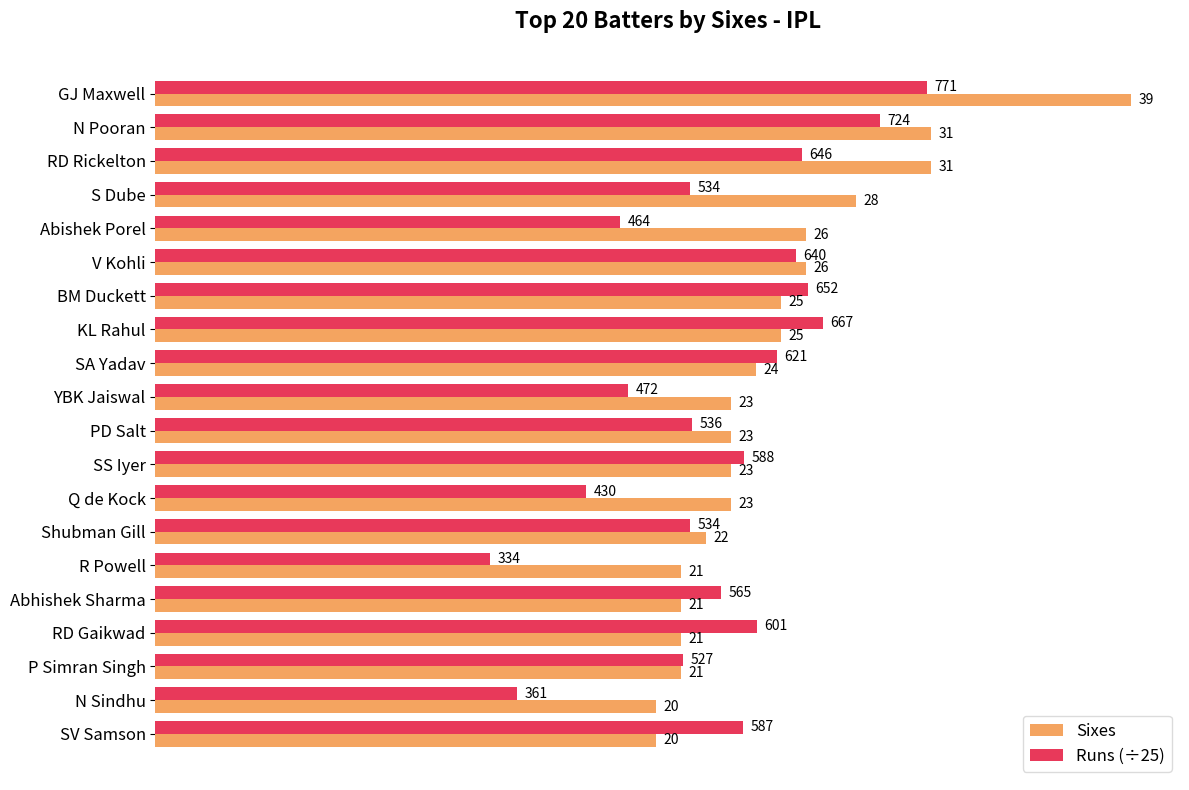

True or false: Runs (÷25) has a value of 23.5 at SV Samson.

True